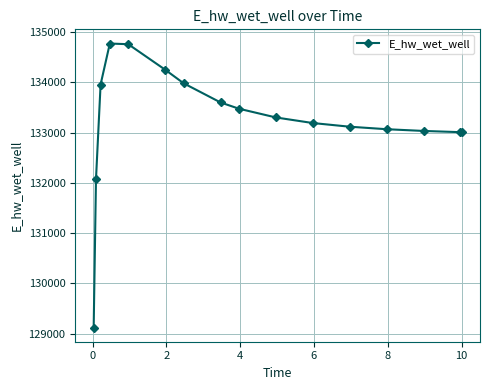

What is the difference between the maximum and minimum values?

5646.5